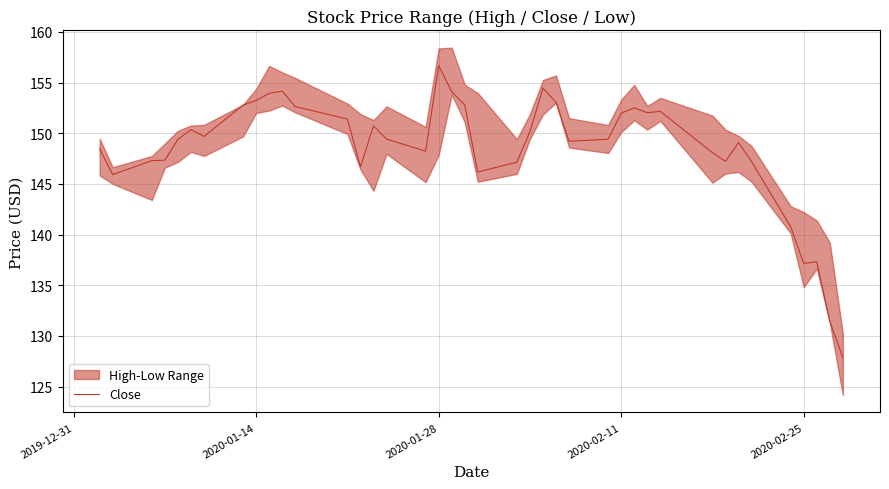

The Close series shows 152.0 at 2020-02-11. True or false?

True